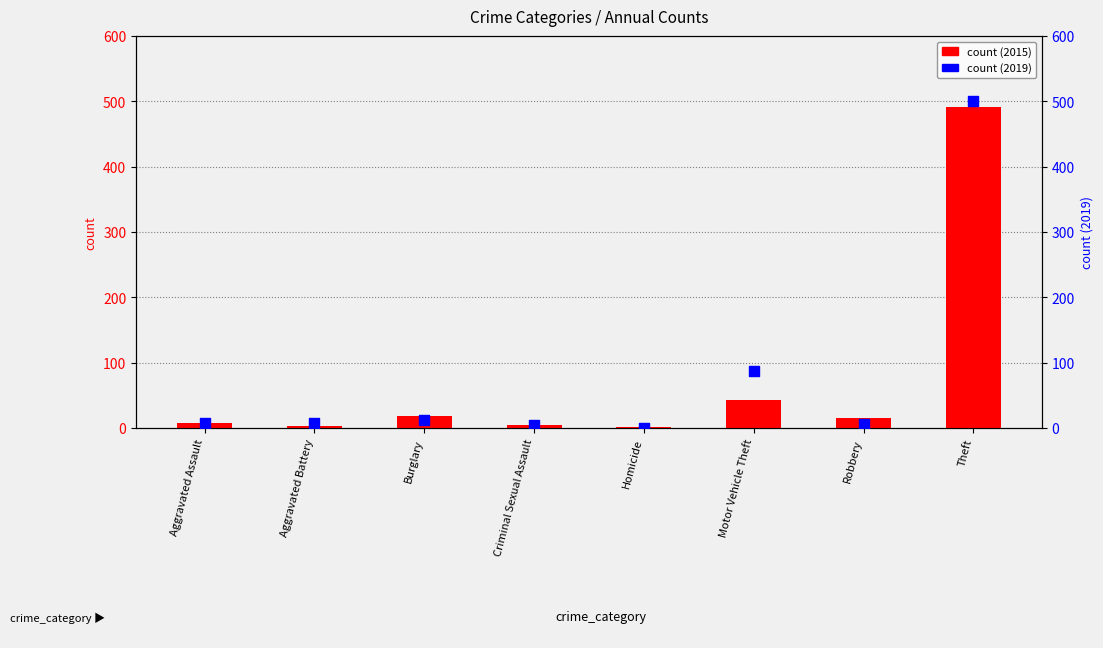

At which category is the sum across all series the highest?

Theft